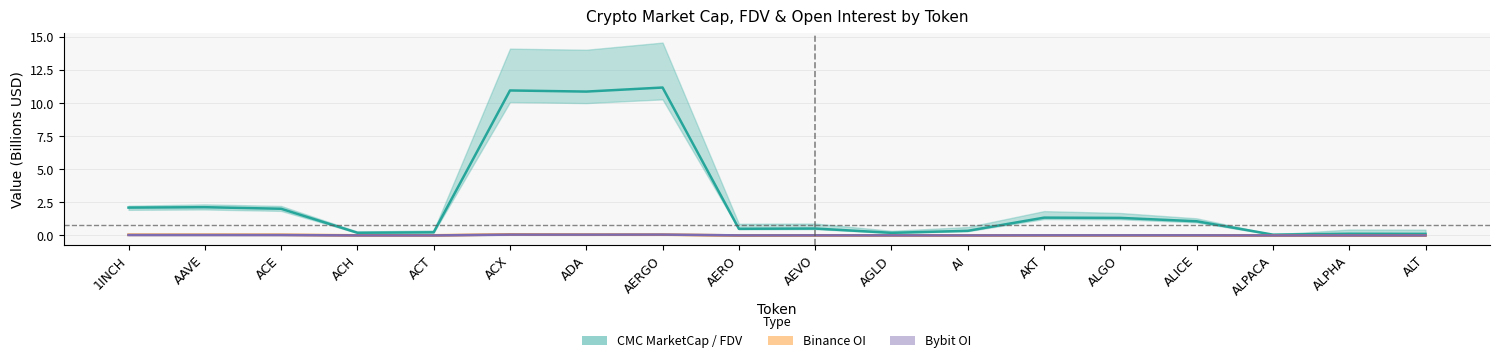

Which series changed the most between ADA and AKT?

CMC MarketCap